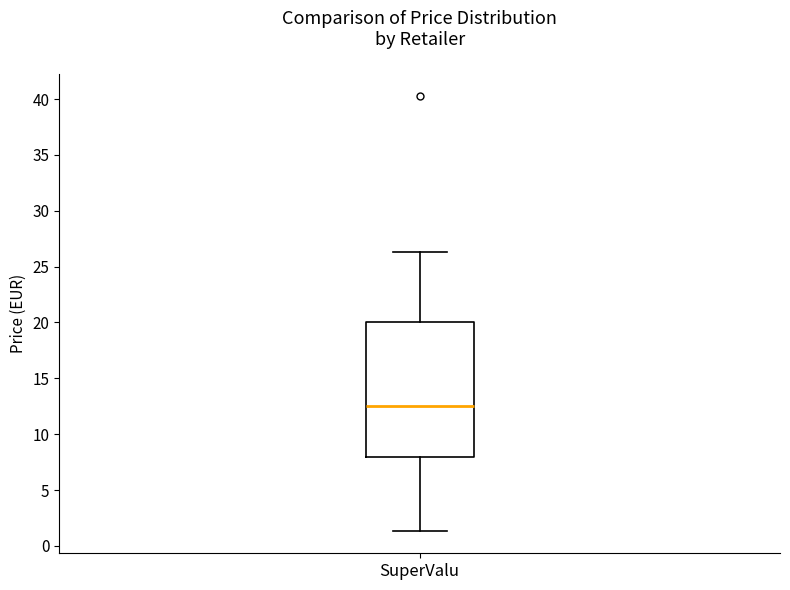

Transcribe this box plot: give where the median line is, the range the box spans, and where the two whiskers end, as read against the y-axis. The values are not printed on the chart, so give them approximately, as read against the axis.

median 12.5, box 8.0 to 20.0, whiskers 1.5 to 26.5